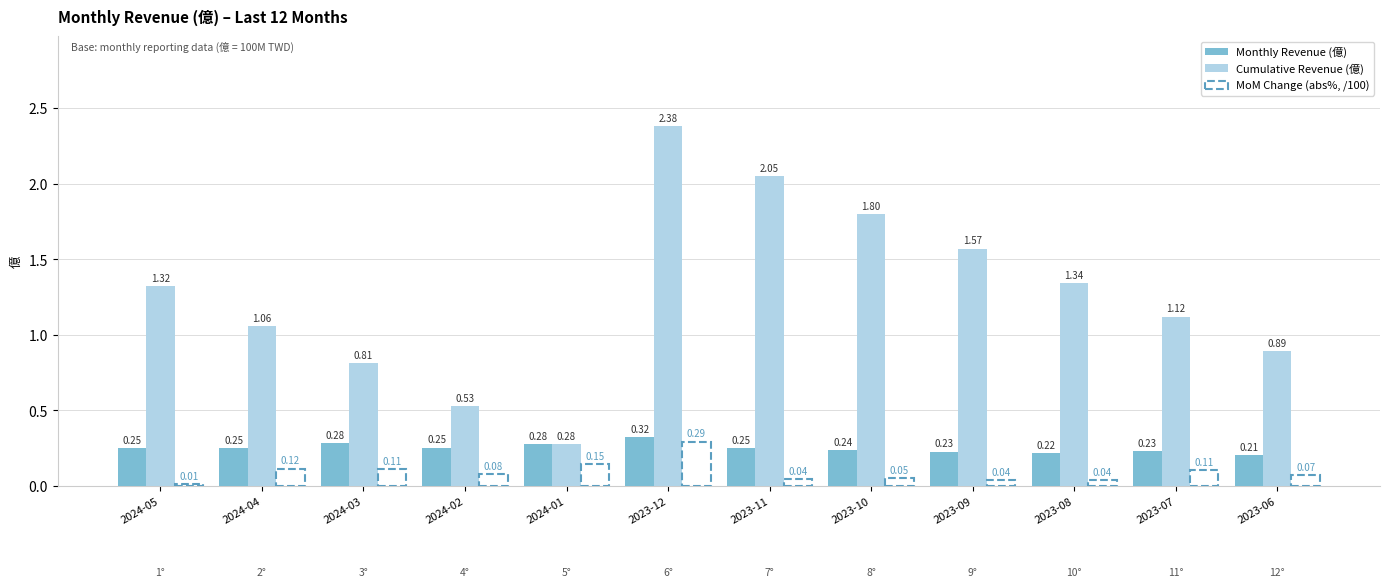

Which series has the widest spread of values?

Cumulative Revenue (億)